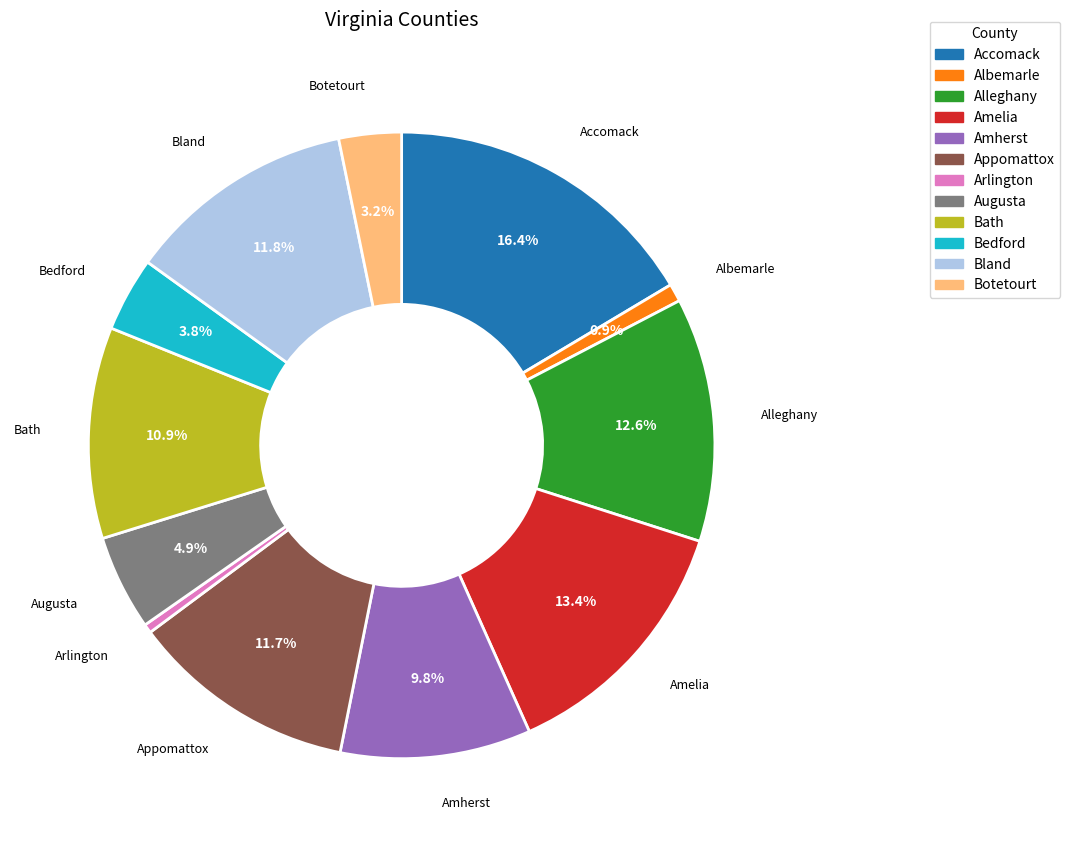

To the nearest percent, what portion does Bedford represent?

4%